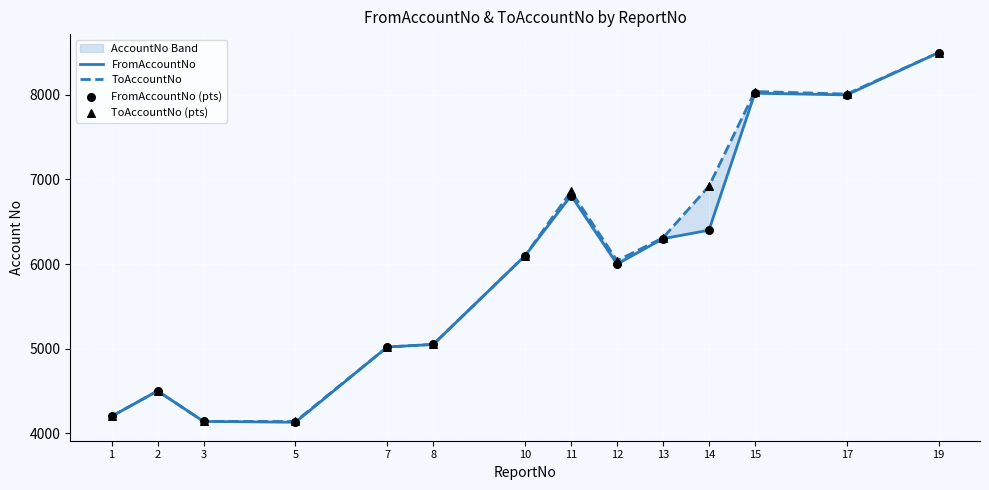

Which series has the widest spread of Y values?

FromAccountNo